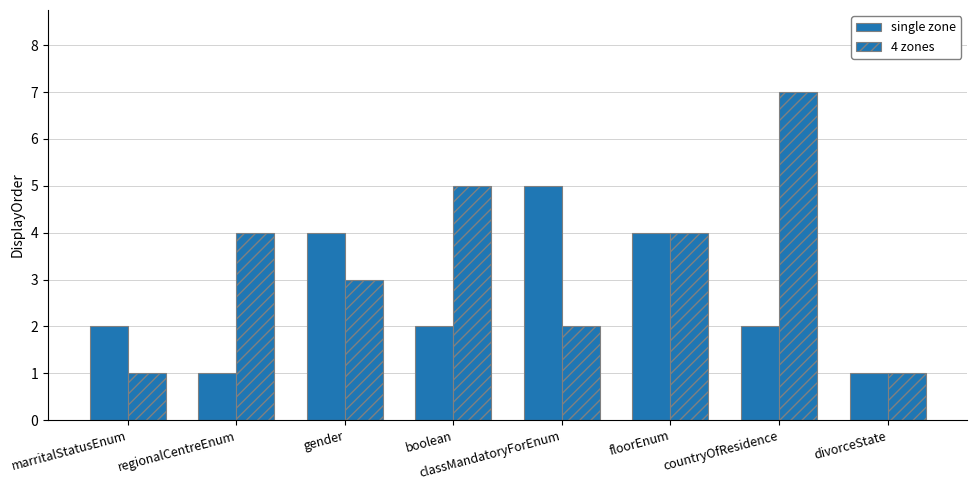

What is the difference between the maximum and minimum values in the single zone series?

4